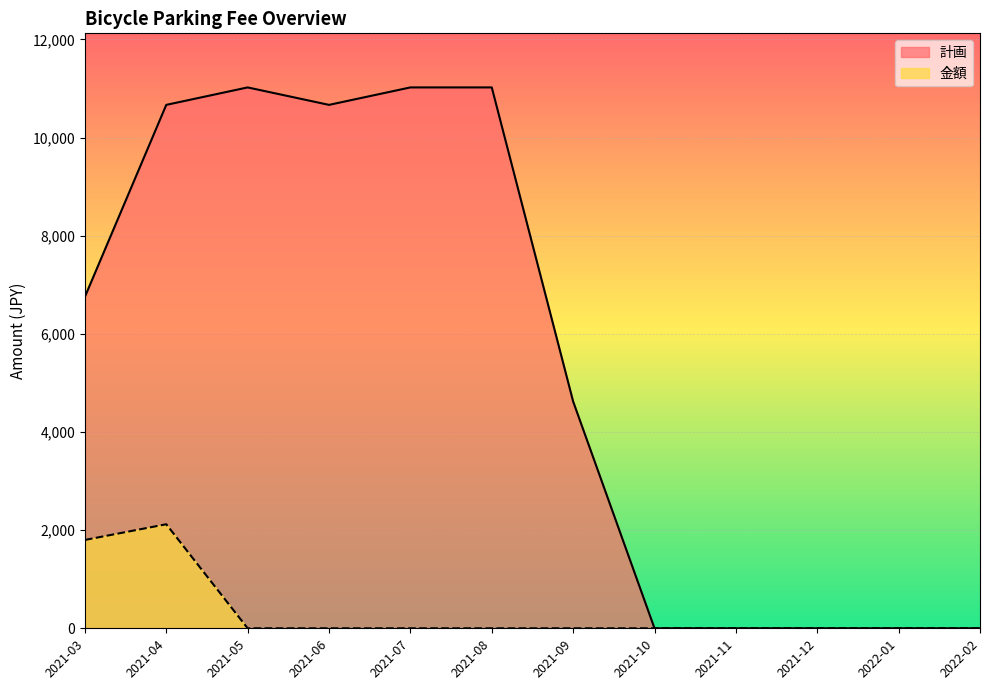

What is the sum of all 計画 values?

65767.5